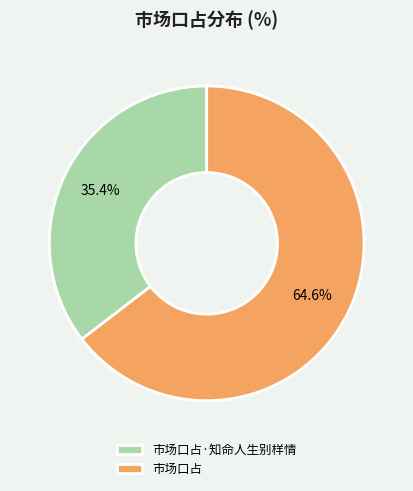

Is there any slice that represents more than half of the pie?

Yes